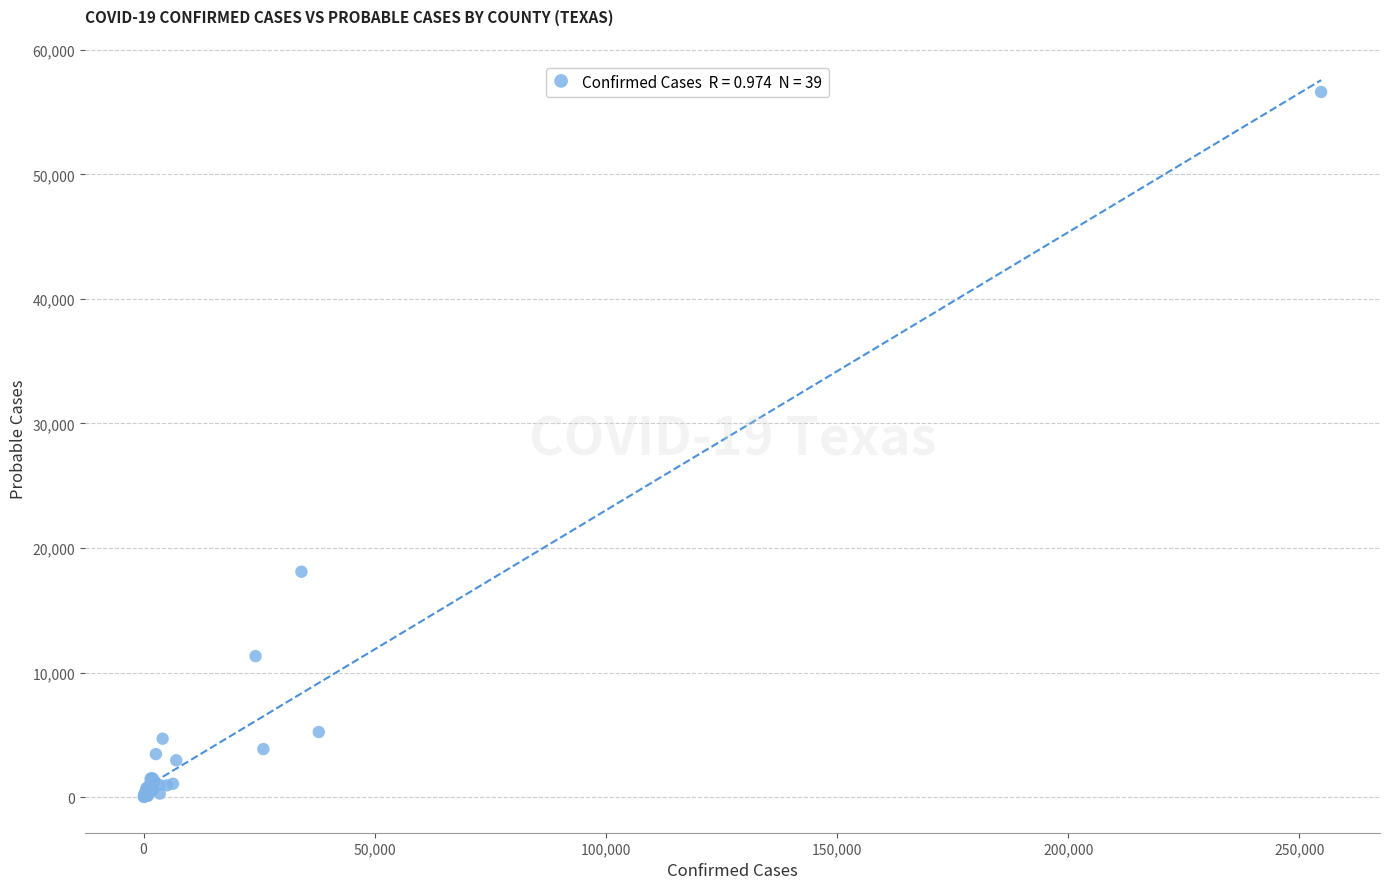

What Y value in the scatter plot is closest to 28318?

18096